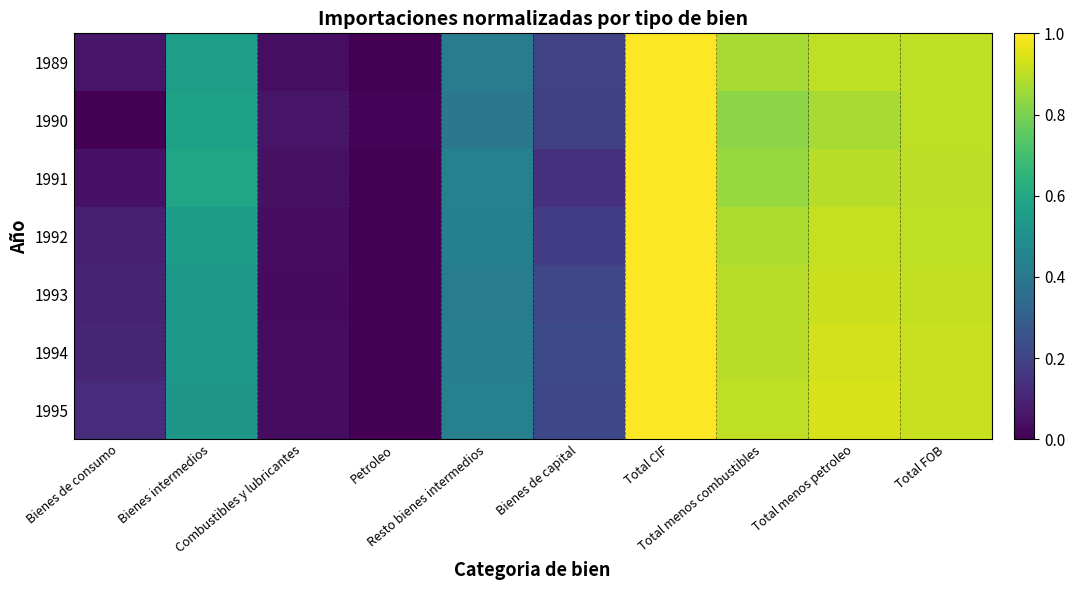

Reading left to right, extract all data points from this chart.

1989: Bienes de consumo=0.1	Bienes intermedios=0.6	Combustibles y lubricantes=0.0	Petroleo=0.0	Resto bienes intermedios=0.4	Bienes de capital=0.2	Total CIF=1.0	Total menos combustibles=0.9	Total menos petroleo=0.9	Total FOB=0.9
1990: Bienes de consumo=0.0	Bienes intermedios=0.6	Combustibles y lubricantes=0.1	Petroleo=0.0	Resto bienes intermedios=0.4	Bienes de capital=0.2	Total CIF=1.0	Total menos combustibles=0.8	Total menos petroleo=0.9	Total FOB=0.9
1991: Bienes de consumo=0.0	Bienes intermedios=0.6	Combustibles y lubricantes=0.0	Petroleo=0.0	Resto bienes intermedios=0.4	Bienes de capital=0.1	Total CIF=1.0	Total menos combustibles=0.8	Total menos petroleo=0.9	Total FOB=0.9
1992: Bienes de consumo=0.1	Bienes intermedios=0.6	Combustibles y lubricantes=0.0	Petroleo=0.0	Resto bienes intermedios=0.4	Bienes de capital=0.2	Total CIF=1.0	Total menos combustibles=0.9	Total menos petroleo=0.9	Total FOB=0.9
1993: Bienes de consumo=0.1	Bienes intermedios=0.5	Combustibles y lubricantes=0.0	Petroleo=0.0	Resto bienes intermedios=0.4	Bienes de capital=0.2	Total CIF=1.0	Total menos combustibles=0.9	Total menos petroleo=0.9	Total FOB=0.9
1994: Bienes de consumo=0.1	Bienes intermedios=0.5	Combustibles y lubricantes=0.0	Petroleo=0.0	Resto bienes intermedios=0.4	Bienes de capital=0.2	Total CIF=1.0	Total menos combustibles=0.9	Total menos petroleo=0.9	Total FOB=0.9
1995: Bienes de consumo=0.1	Bienes intermedios=0.5	Combustibles y lubricantes=0.0	Petroleo=0.0	Resto bienes intermedios=0.4	Bienes de capital=0.2	Total CIF=1.0	Total menos combustibles=0.9	Total menos petroleo=0.9	Total FOB=0.9